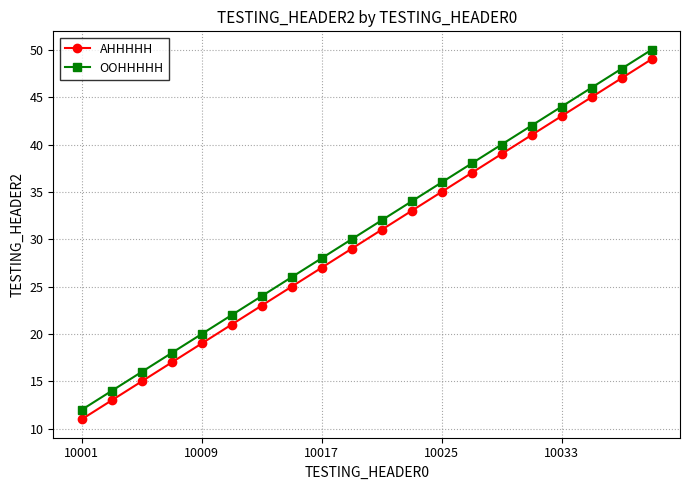

True or false: OOHHHHH has more than 2 interior local peaks.

False